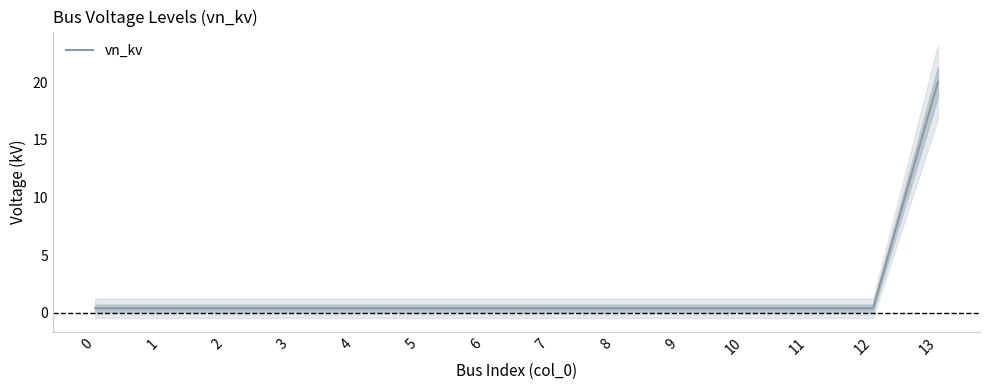

What is the average value?

1.8